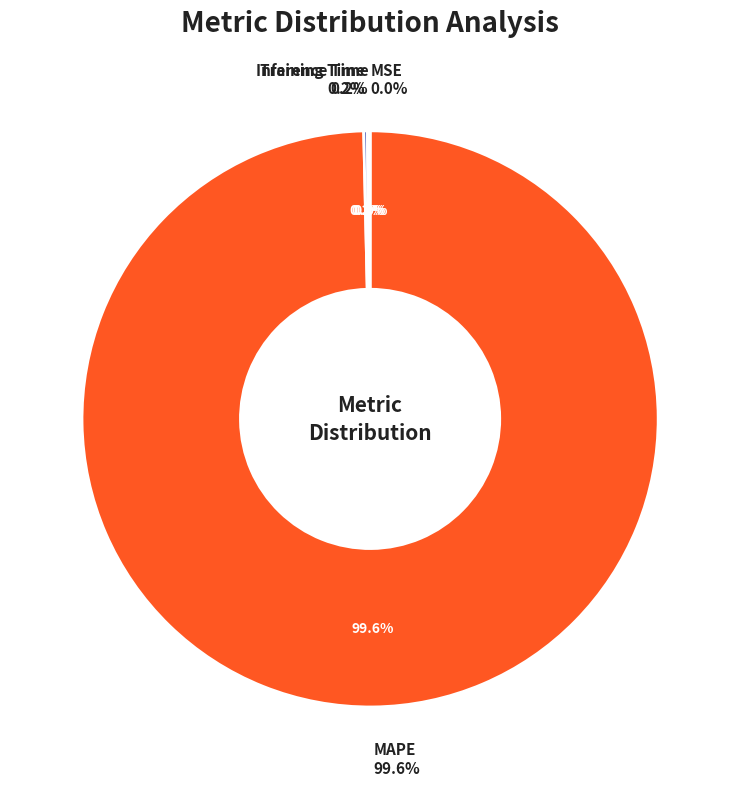

How much of the chart is everything except Inference Time?

99.8%